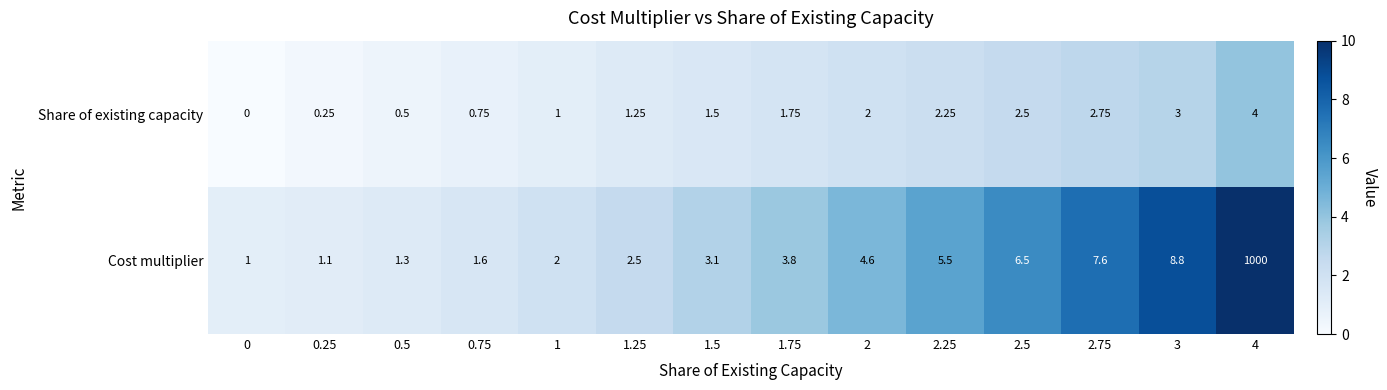

List the series in order of their overall mean, highest first.

Cost multiplier, Share of existing capacity